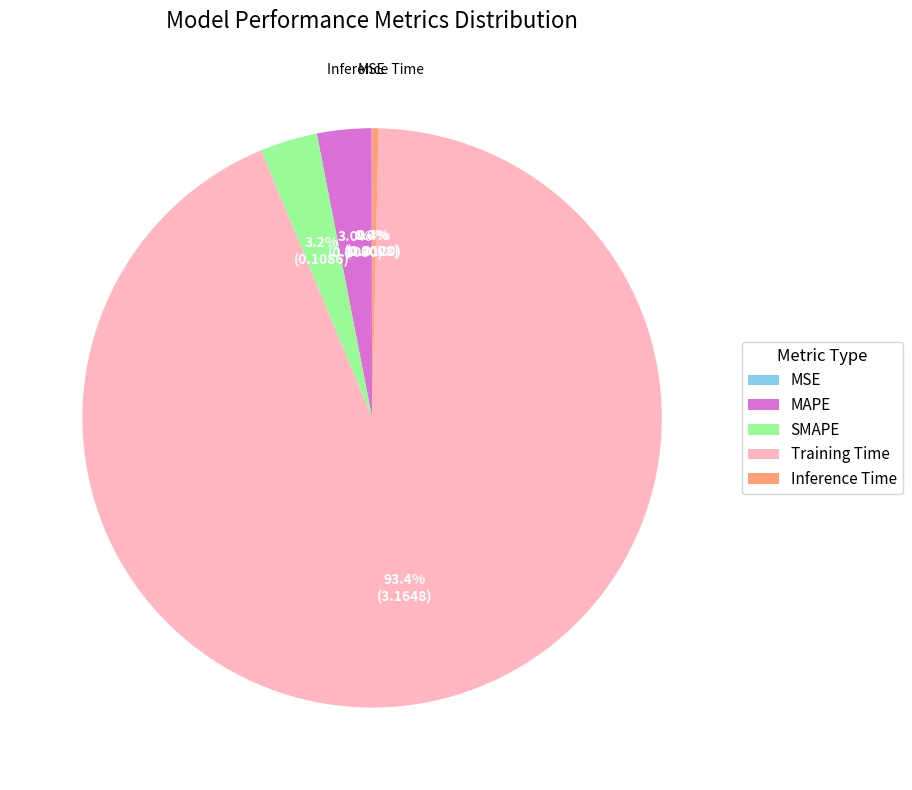

What is the total percentage of Inference Time and MAPE?

3.4%